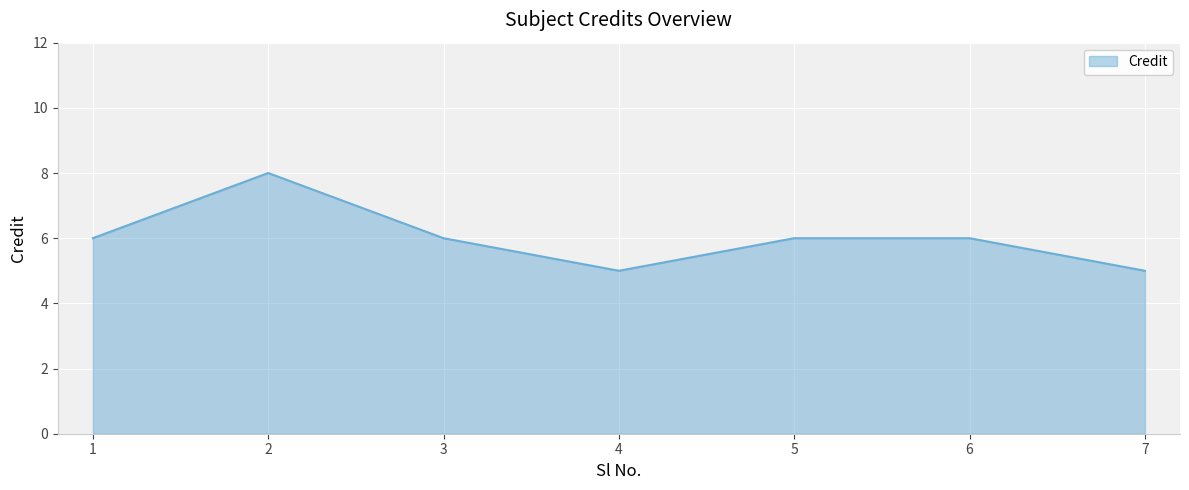

Reading left to right, transcribe all the data shown in this chart.

1=6	2=8	3=6	4=5	5=6	6=6	7=5